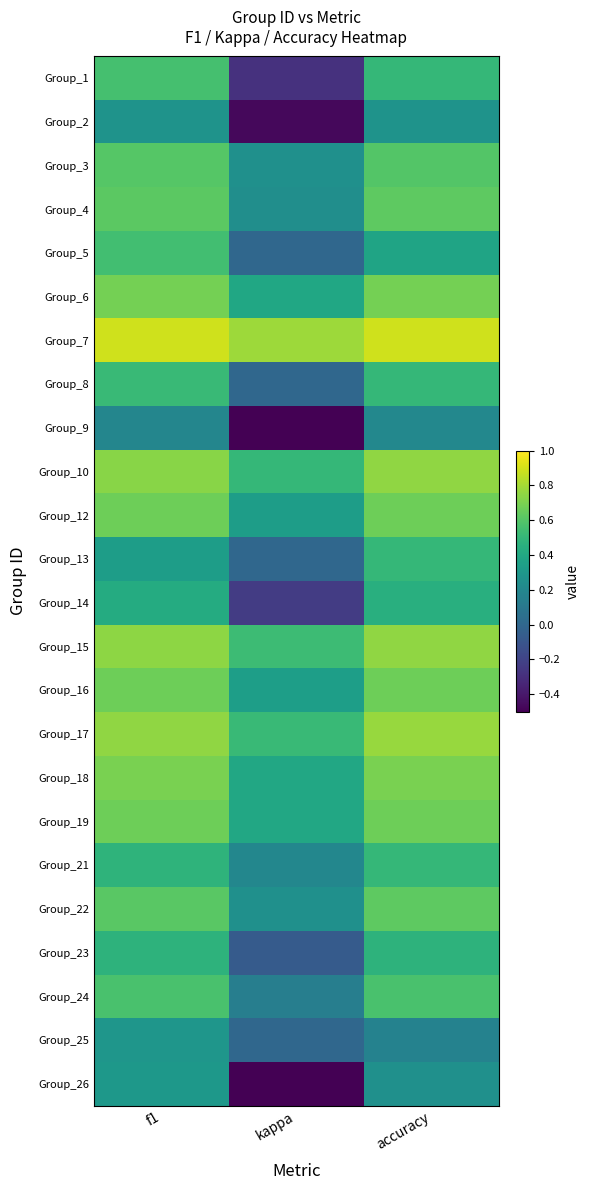

What is the minimum value shown in the chart?

-0.5